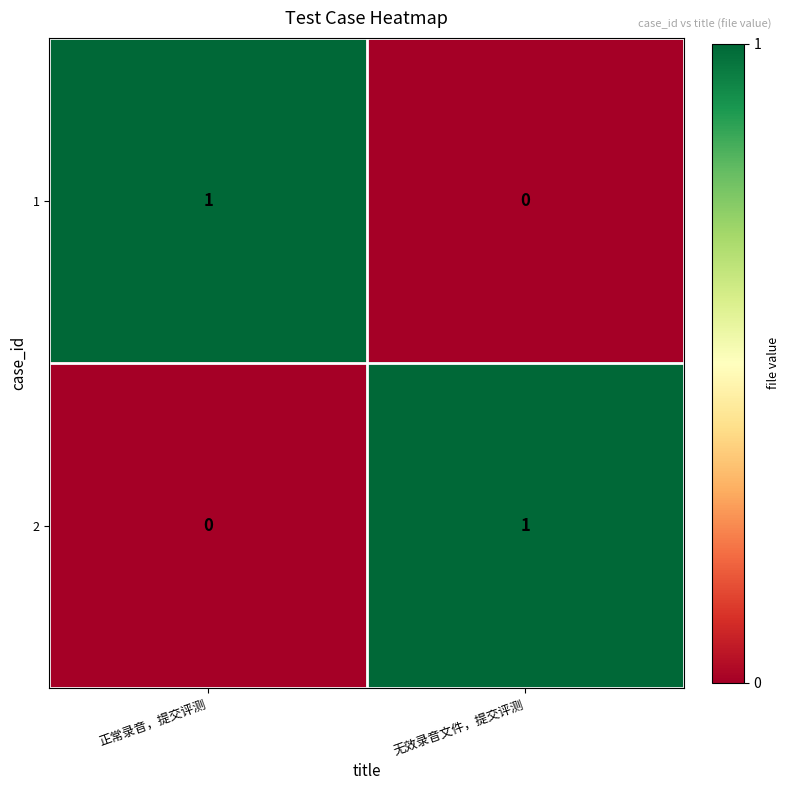

Which category has the highest value in the 1 series?

正常录音，提交评测